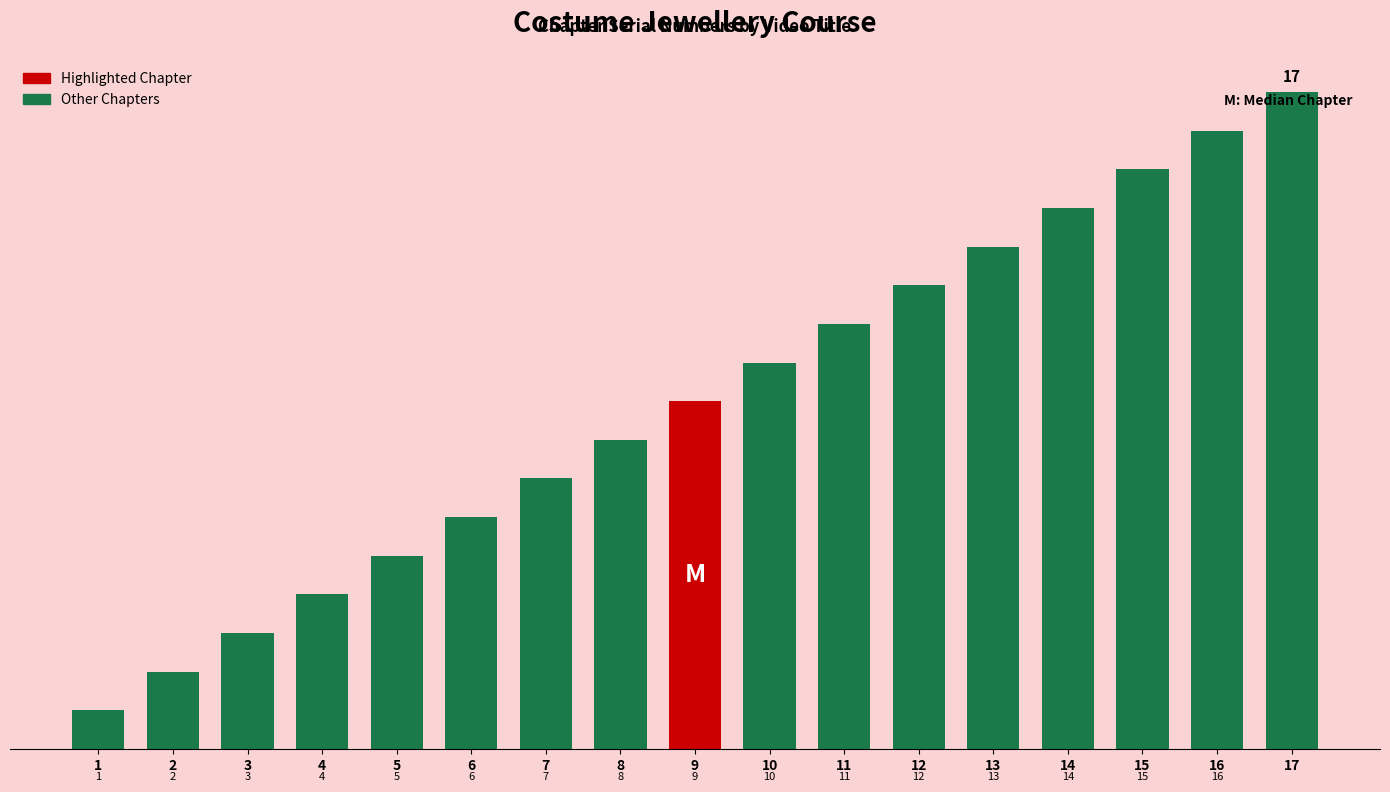

List the labels in order of value, largest first.

17, 16, 15, 14, 13, 12, 11, 10, 9, 8, 7, 6, 5, 4, 3, 2, 1